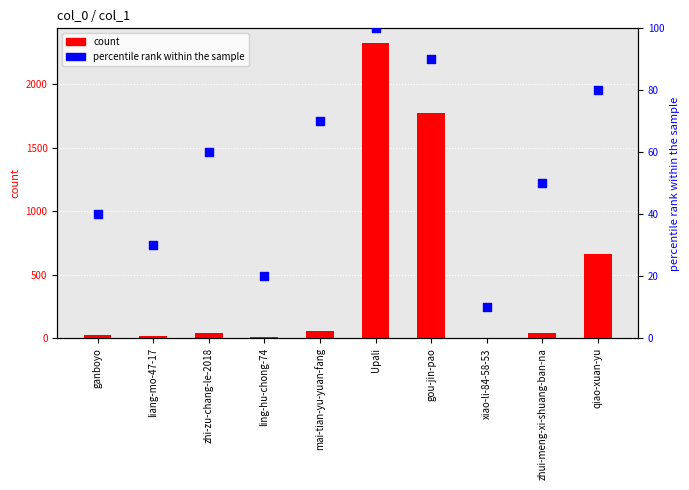

At how many categories does at least one series exceed 1136?

2